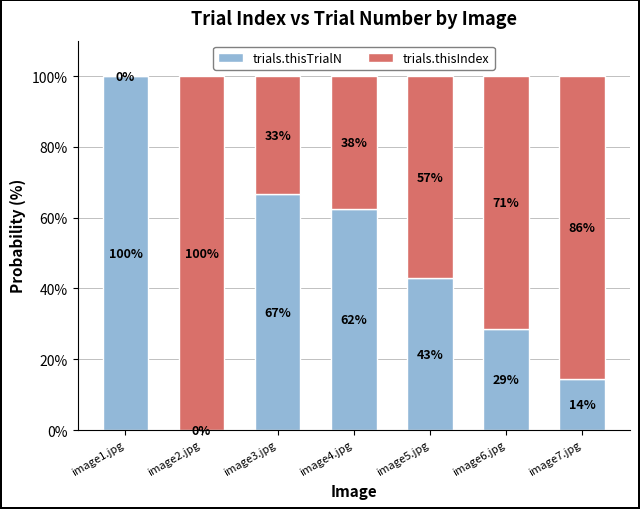

True or false: trials.thisTrialN has a value of 102.2 at image3.jpg.

False